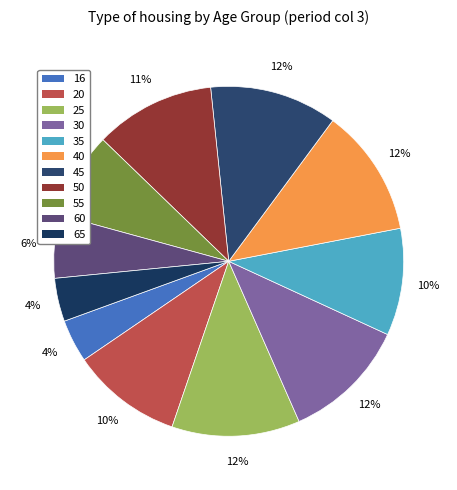

Between 55 and 50, which is larger?

50